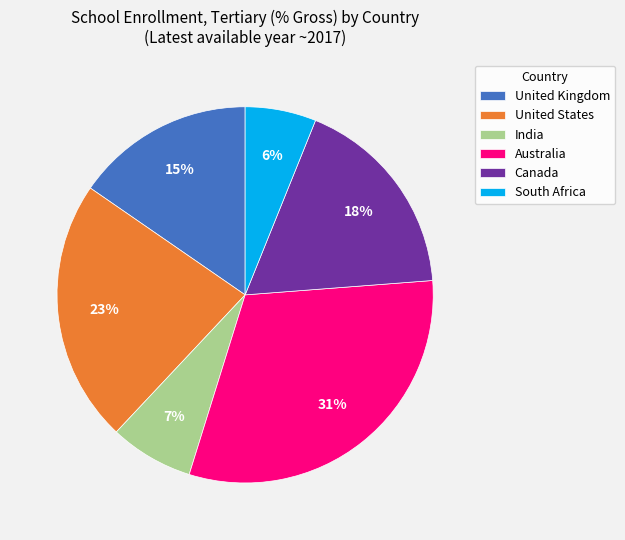

Is the sum of India and Australia greater than half?

No